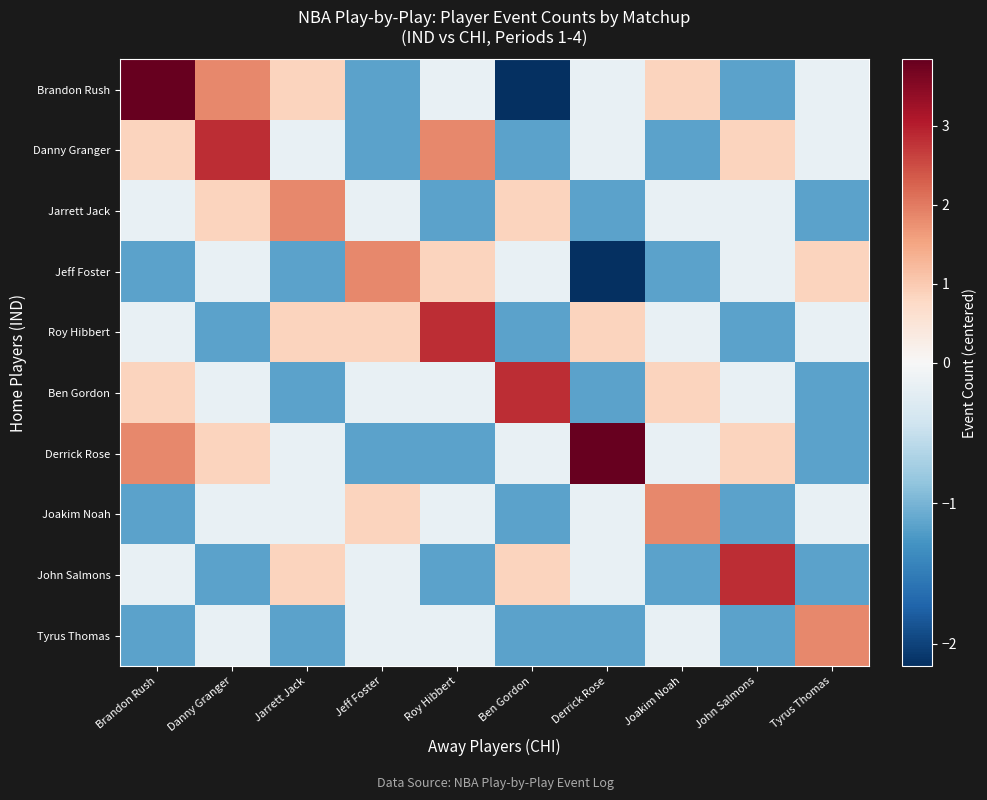

What is the total value across all series at John Salmons?

-0.6